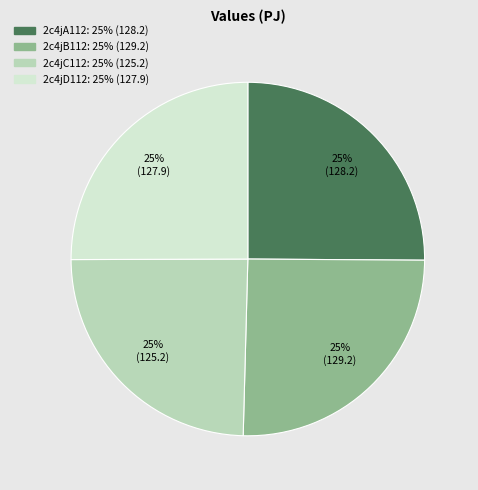

The 2c4jB112 slice represents 36% of the pie. True or false?

False